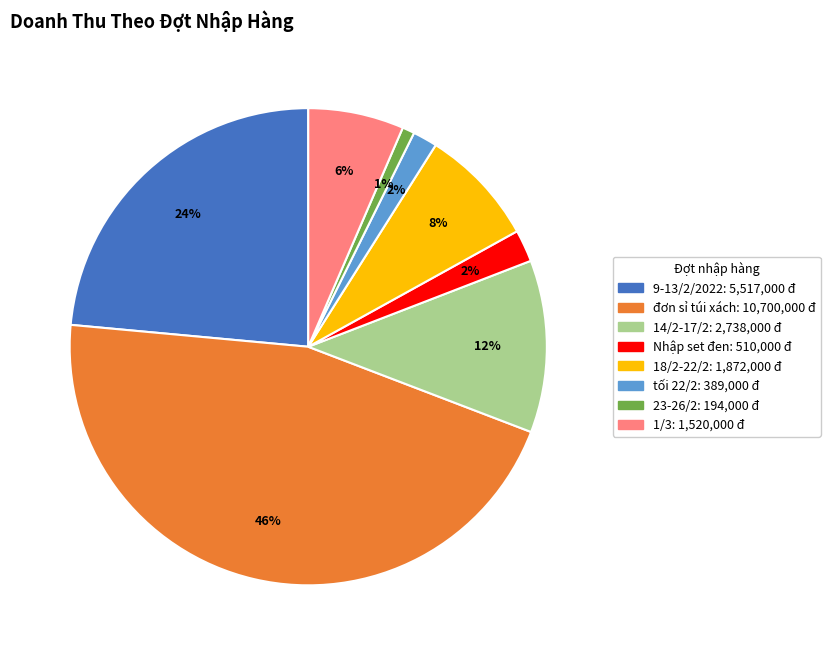

The 18/2-22/2 slice represents 8% of the pie. True or false?

True